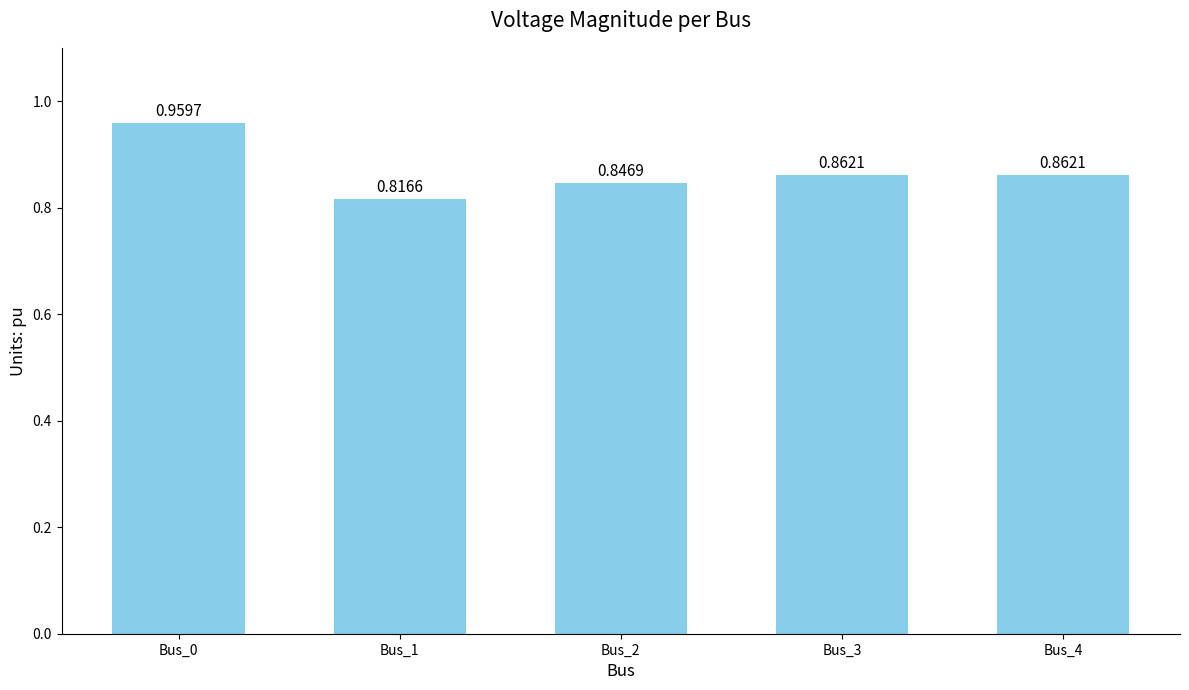

Which has a higher value, Bus_3 or Bus_0?

Bus_0